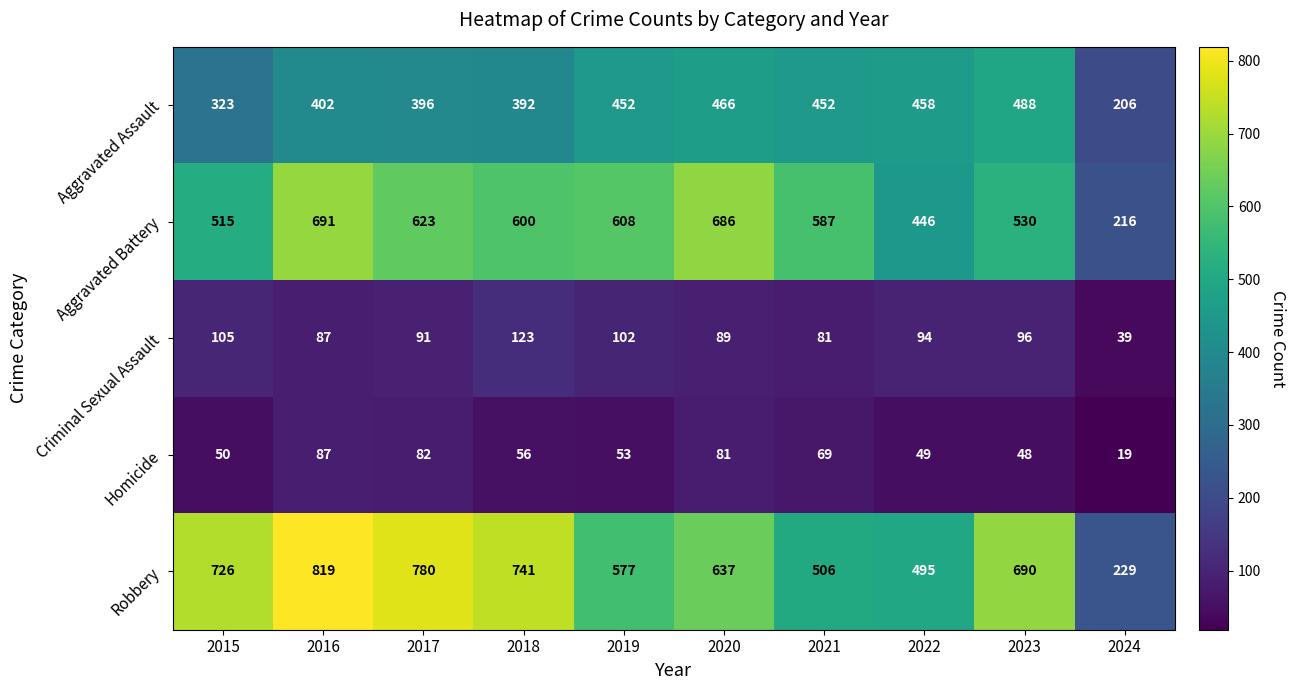

Read the Homicide value at 2024.

19